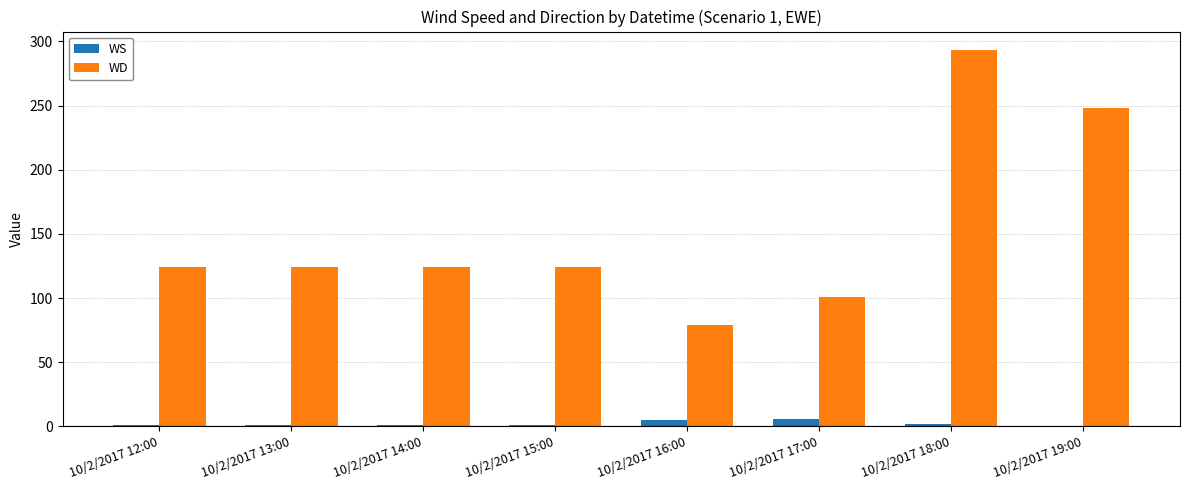

What is the sum of all WS values?

16.2